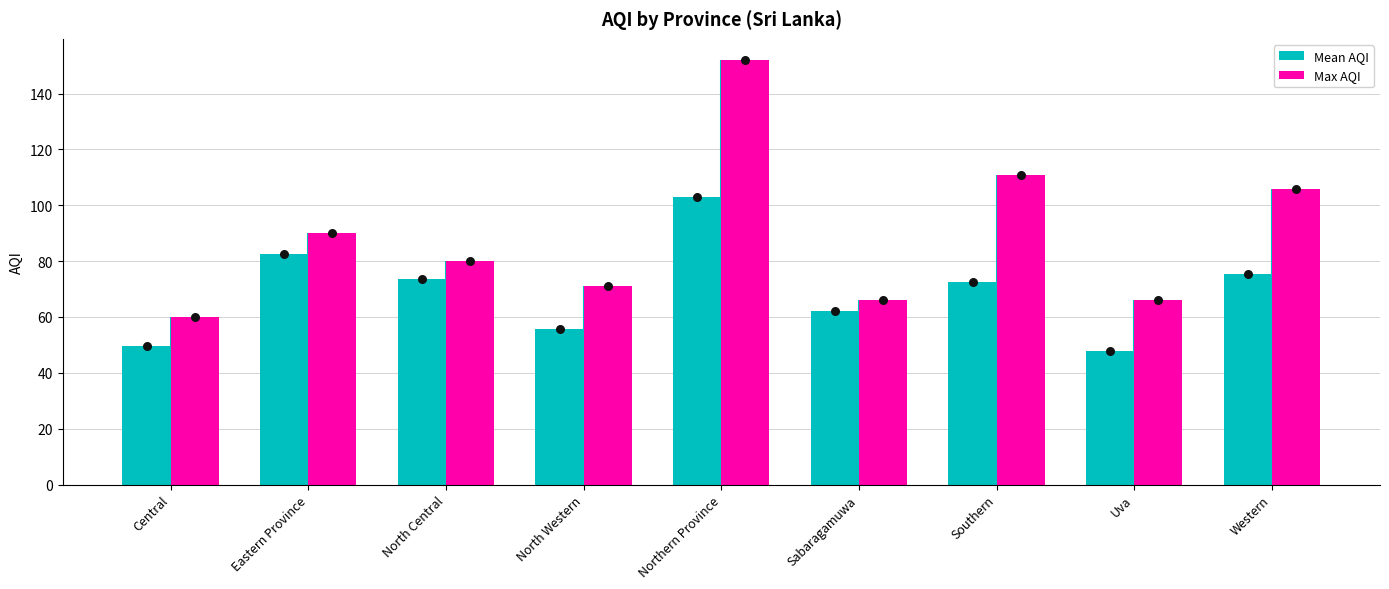

Which series reaches the maximum Y coordinate?

Max AQI